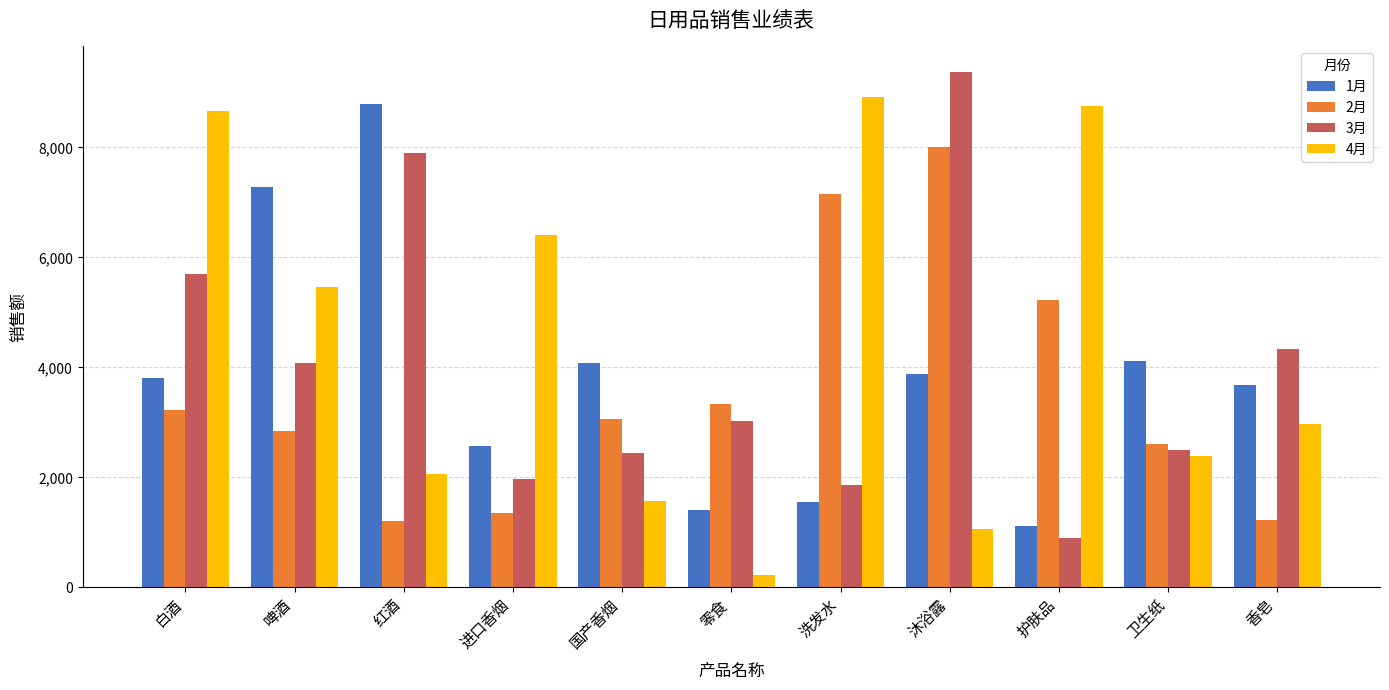

Count the number of categories in the chart.

11